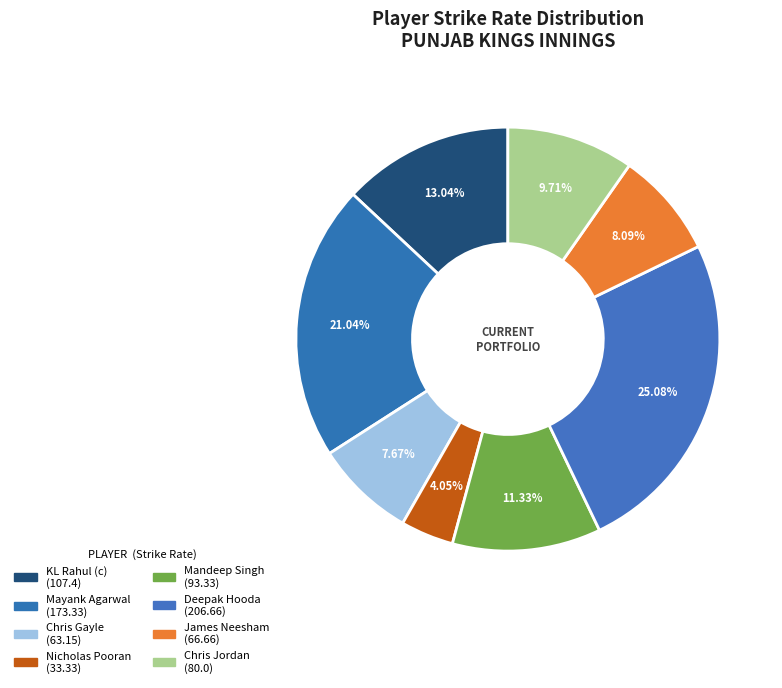

Count the number of slices in the pie.

8